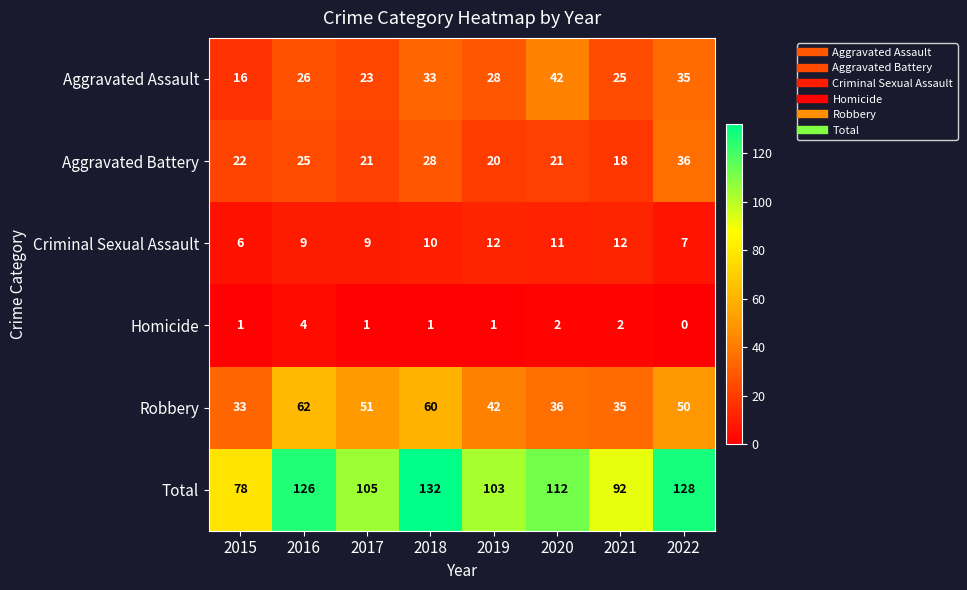

What is the approximate value of Aggravated Assault at 2018, to the nearest 5?

35